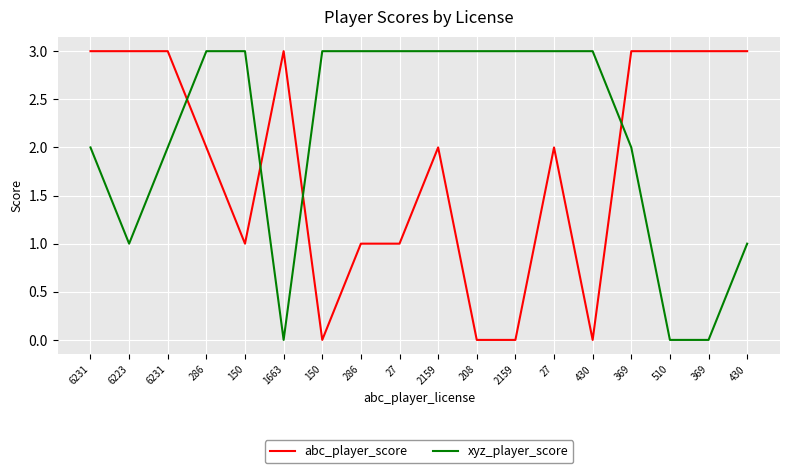

Reading right to left, list all the values displayed in this chart.

abc_player_score: 3	3	3	3	0	2	0	0	2	1	1	0	3	1	2	3	3	3
xyz_player_score: 1	0	0	2	3	3	3	3	3	3	3	3	0	3	3	2	1	2